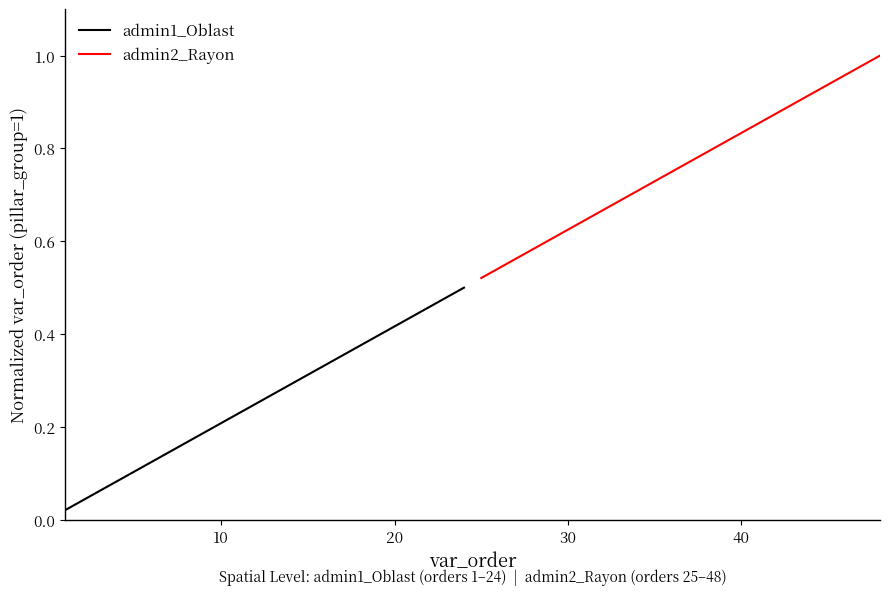

List the series in order of their peak value, lowest first.

admin1_Oblast, admin2_Rayon